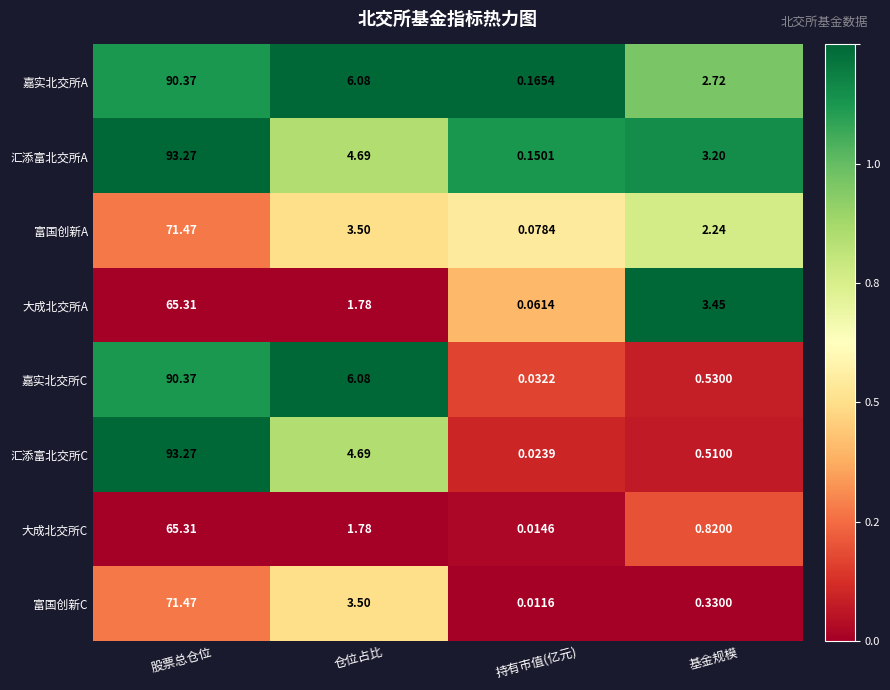

Rank the categories by 大成北交所C value from highest to lowest.

股票总仓位, 仓位占比, 基金规模, 持有市值(亿元)